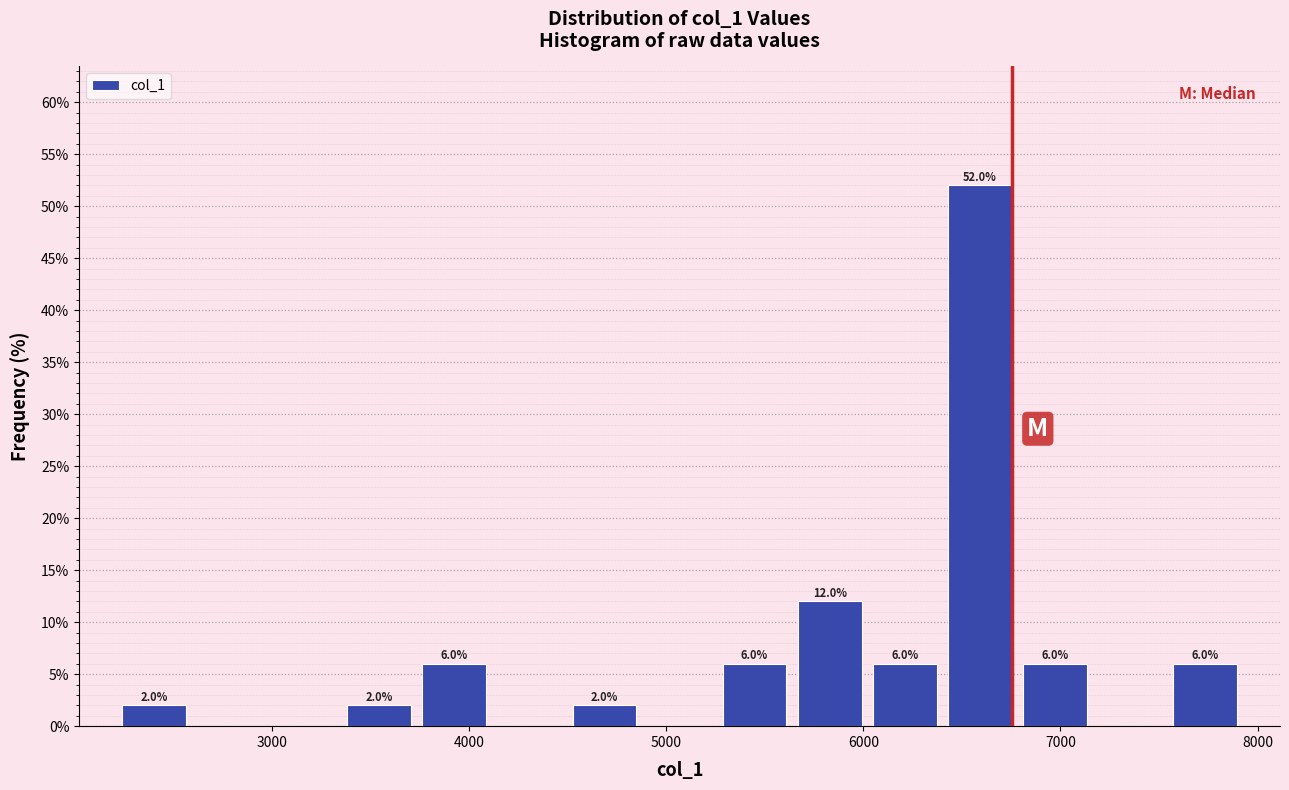

Around what value on the x-axis is the tallest bar? Give the approximate position of its centre, as read against the axis.

6600